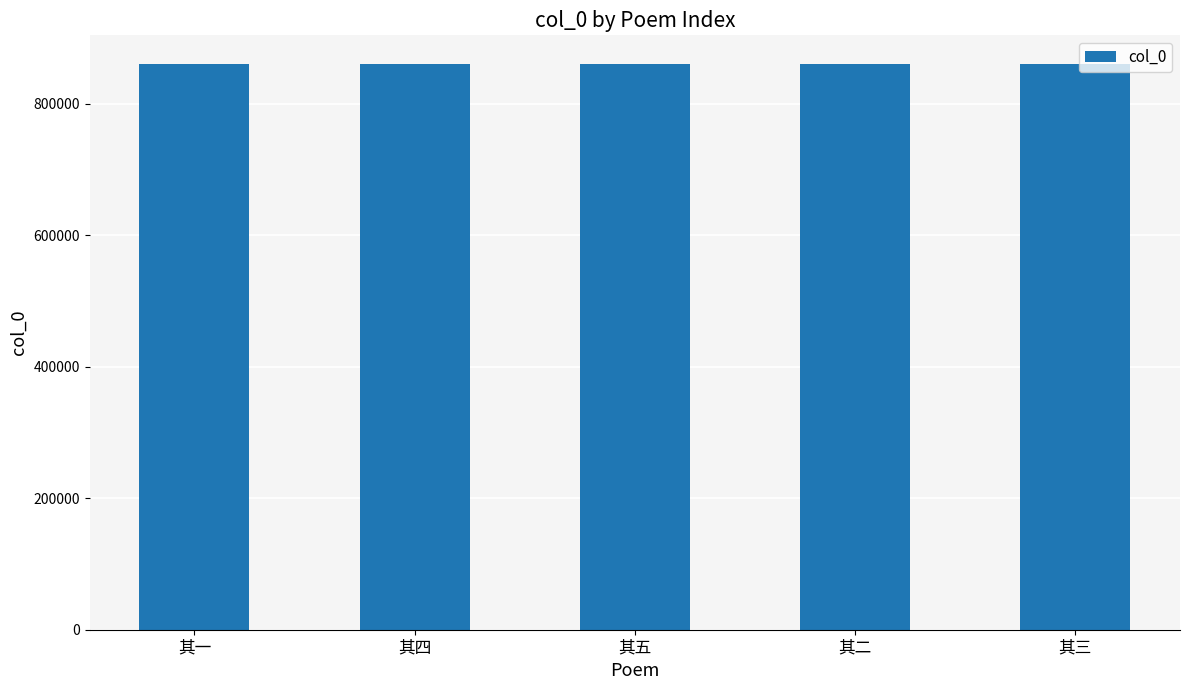

What is the sum of the values at 其三 and 其五?

1721550